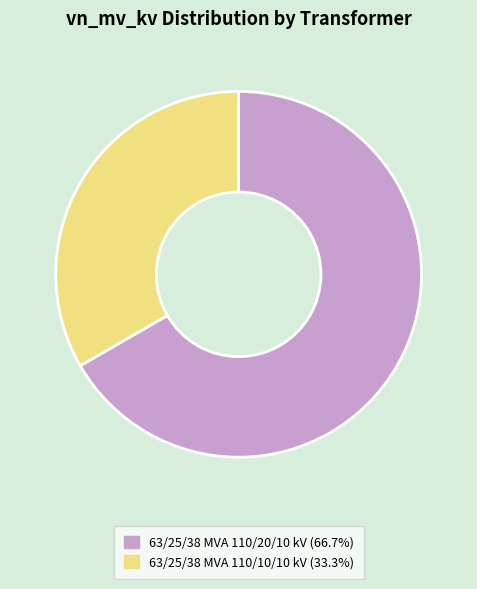

Is the sum of 63/25/38 MVA 110/20/10 kV and 63/25/38 MVA 110/10/10 kV greater than half?

Yes